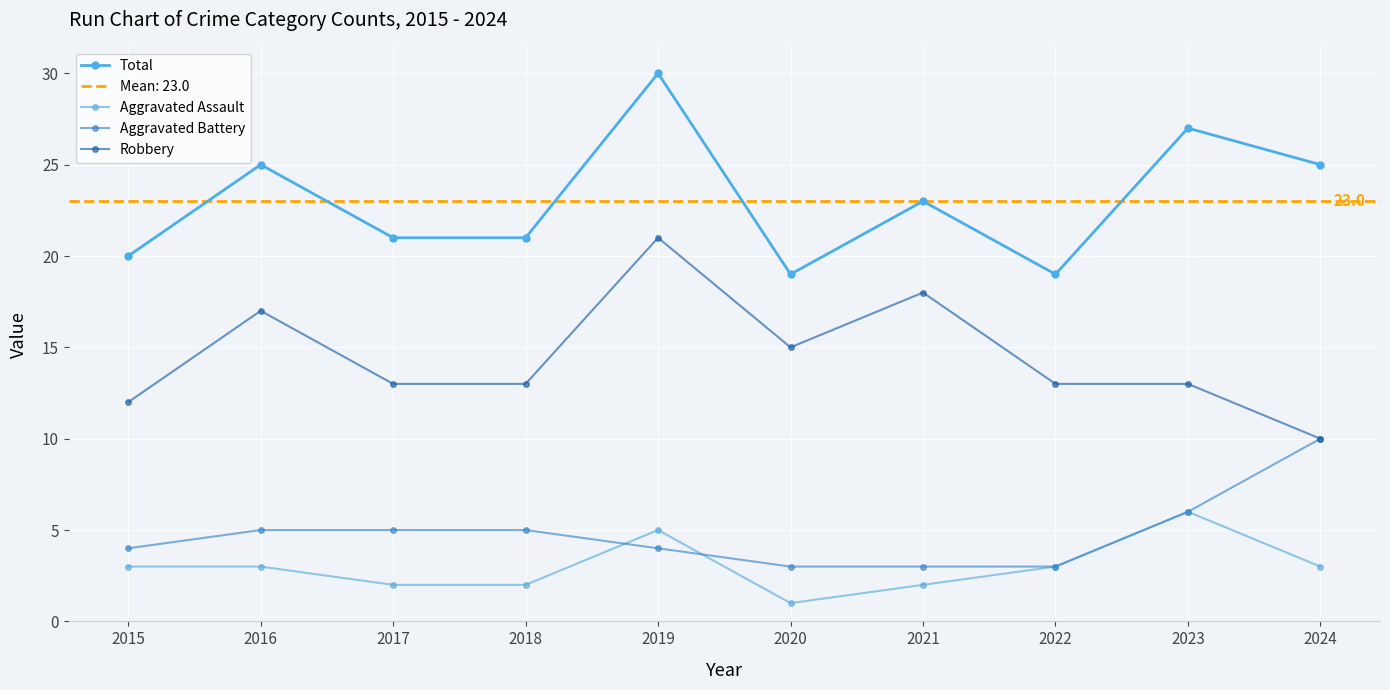

In Total, how many points are higher than both neighbors (excluding endpoints)?

4